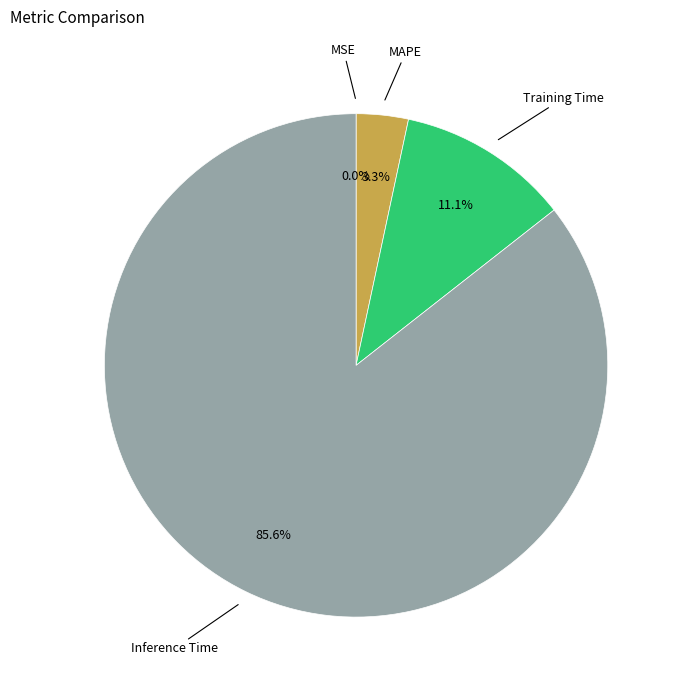

To the nearest percent, what is the difference between the largest and smallest slice percentages?

86%